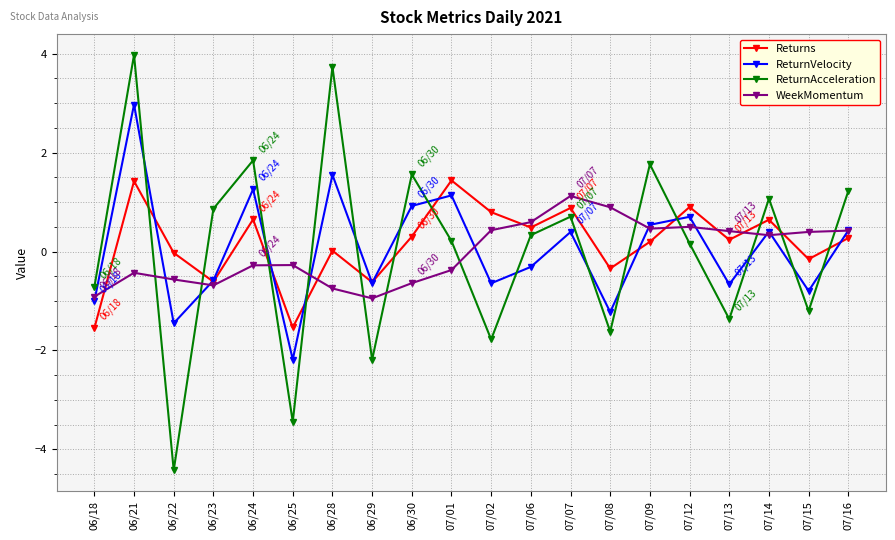

How many values in the WeekMomentum series are below 0?

10